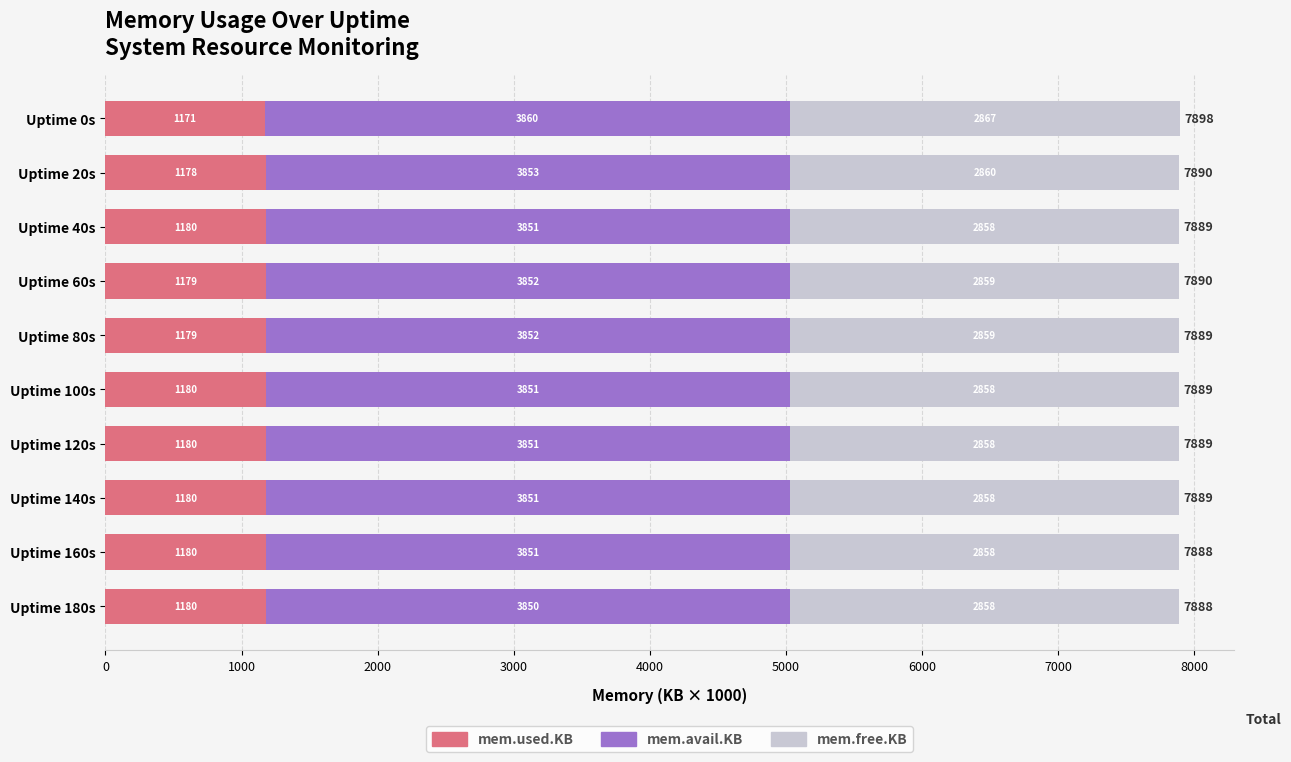

At which category is the sum across all series the highest?

Uptime 0s